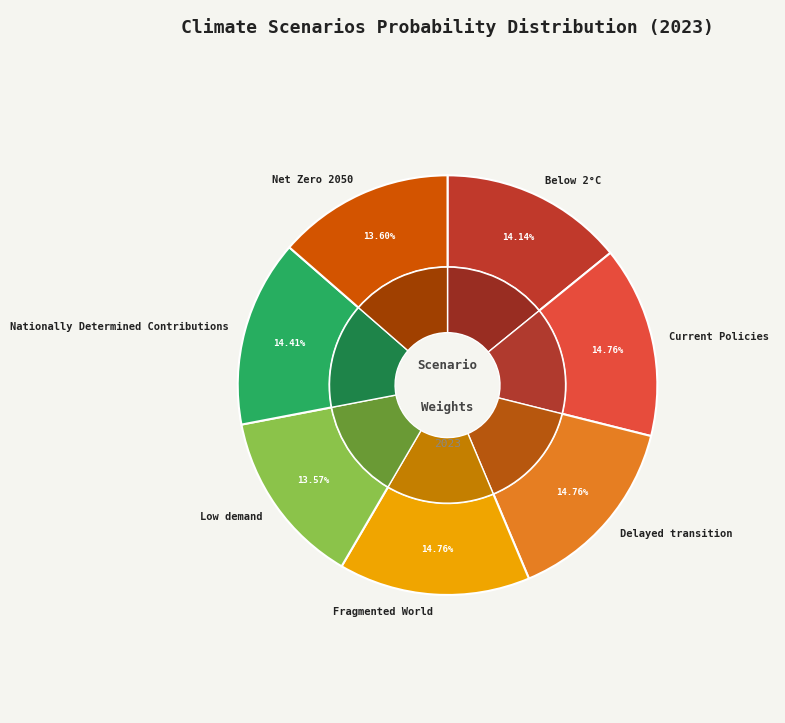

What percentage is the Fragmented World slice, to the nearest percent?

15%